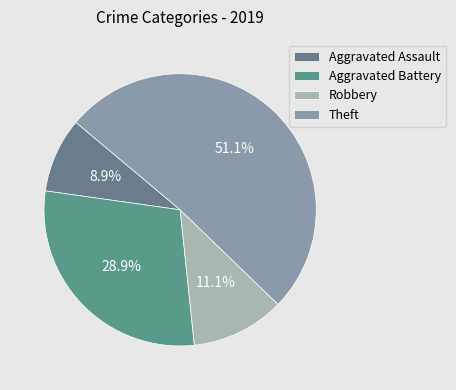

Is it true that Aggravated Battery is 40% of the pie?

False